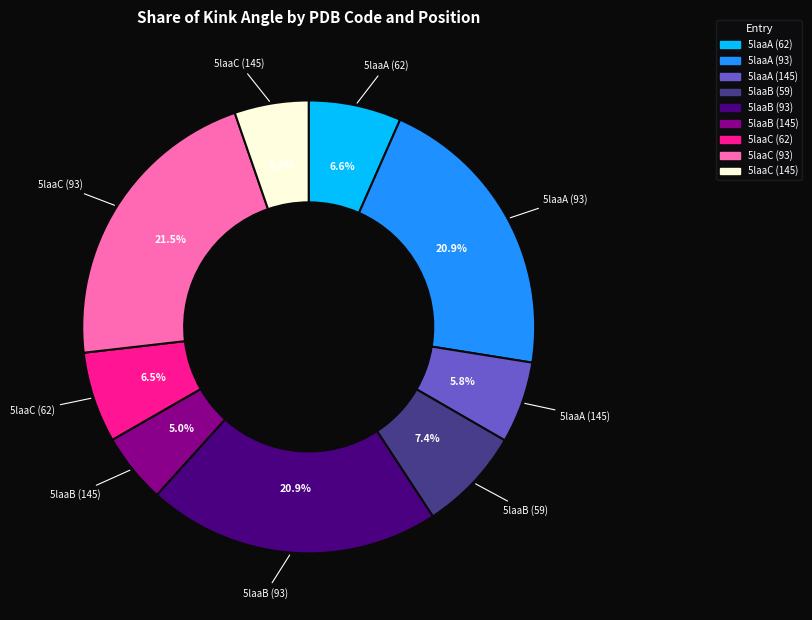

Which slice is the largest?

5laaC (93)